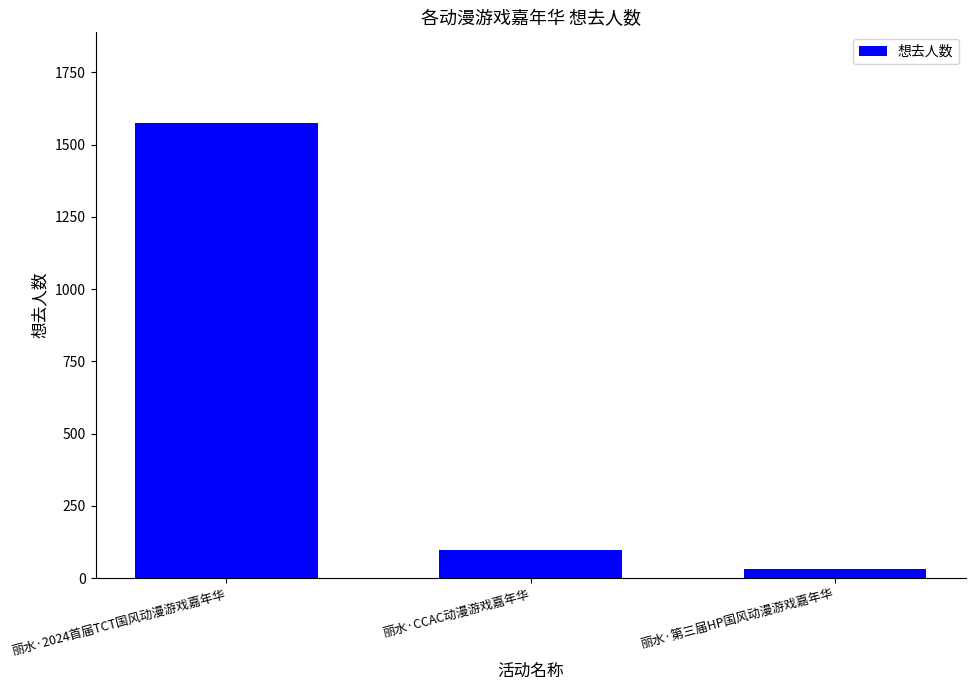

What is the difference between the second highest and minimum values?

67